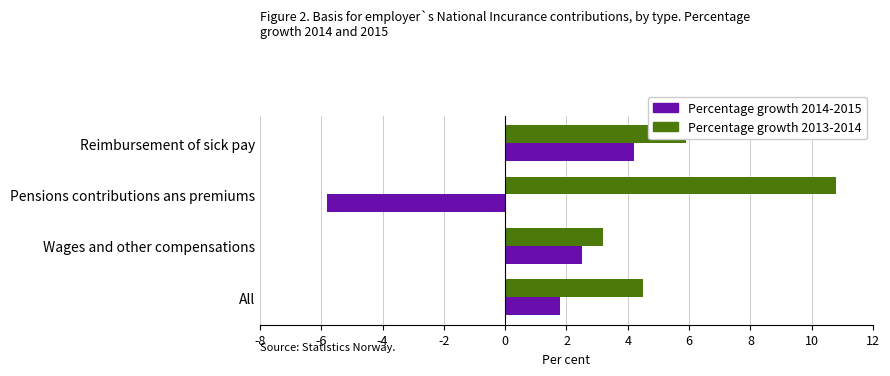

List the series in order of their peak value, lowest first.

Percentage growth 2014-2015, Percentage growth 2013-2014